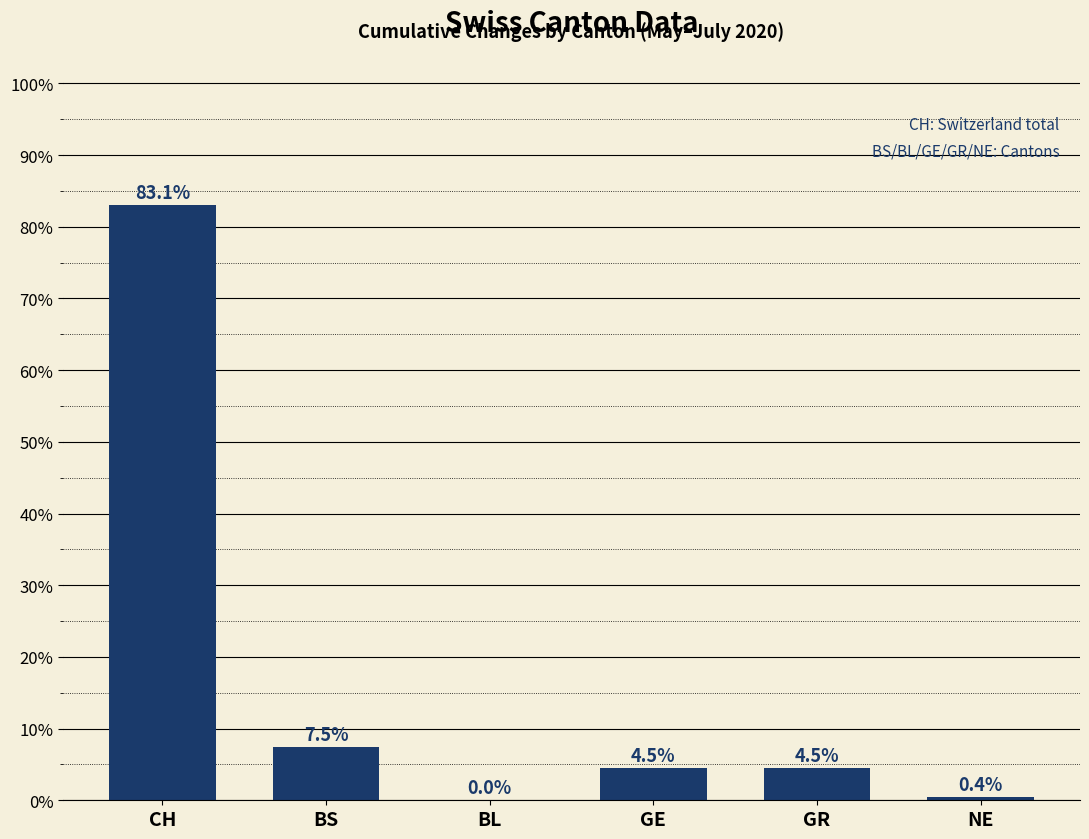

How many positive values are there?

5